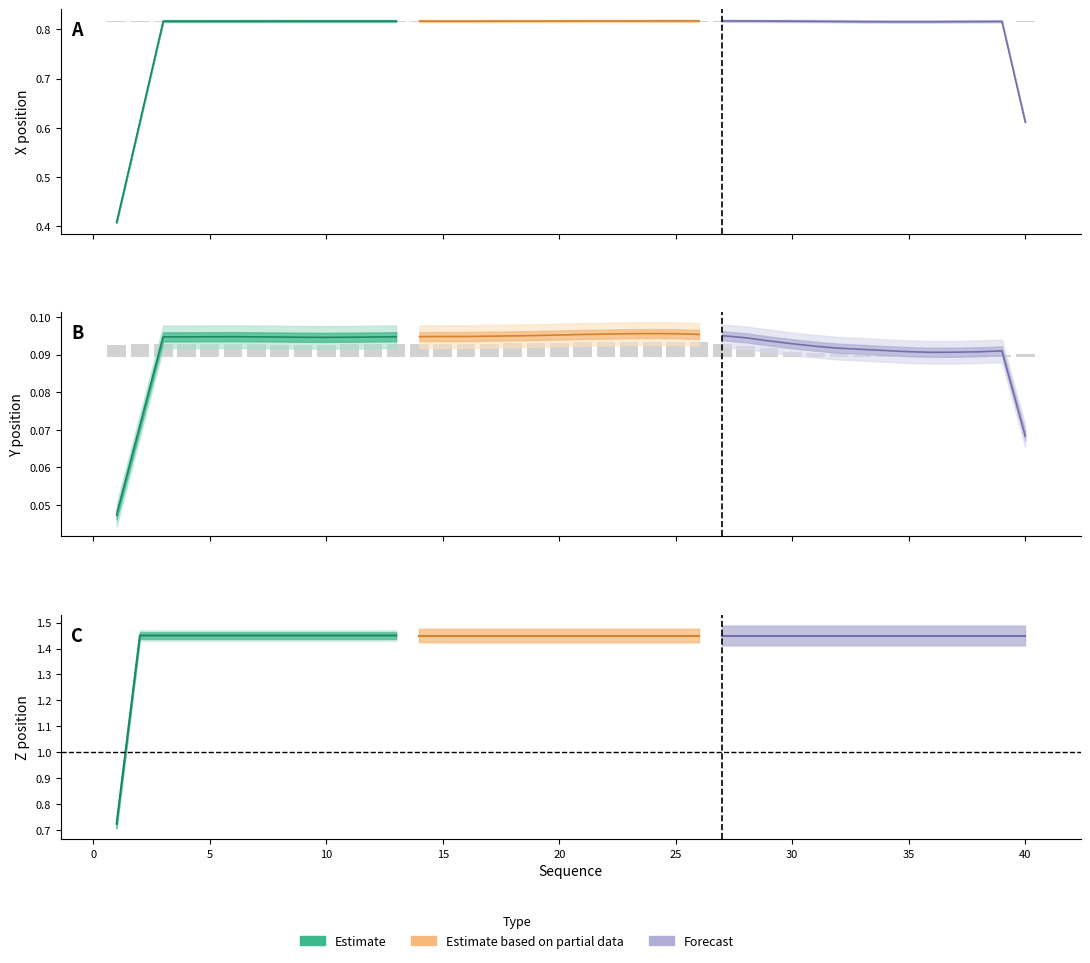

Which has a higher value, 23 or 9?

23